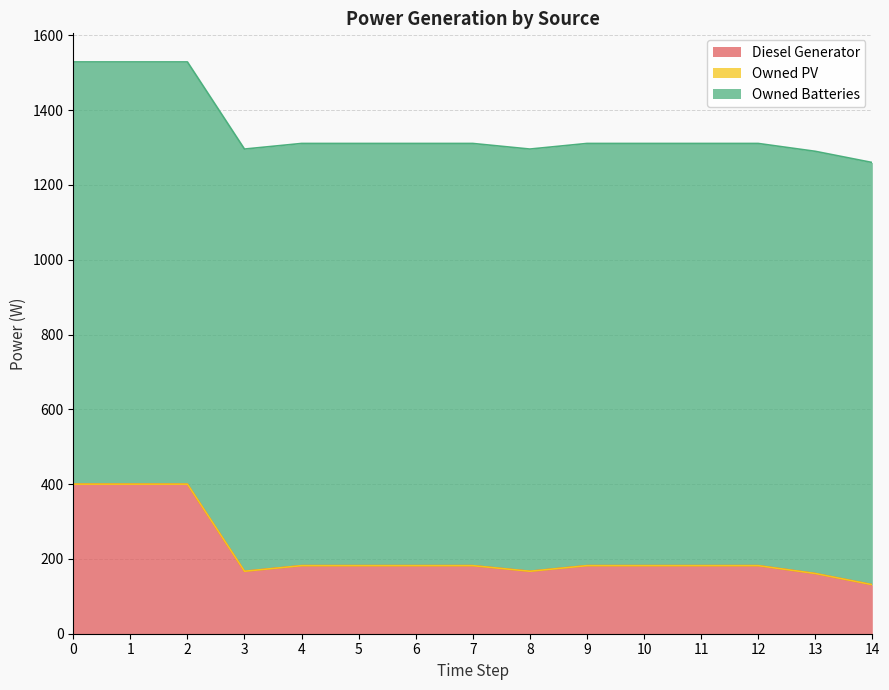

Rank the series by their maximum value, from highest to lowest.

Owned Batteries, Diesel Generator, Owned PV